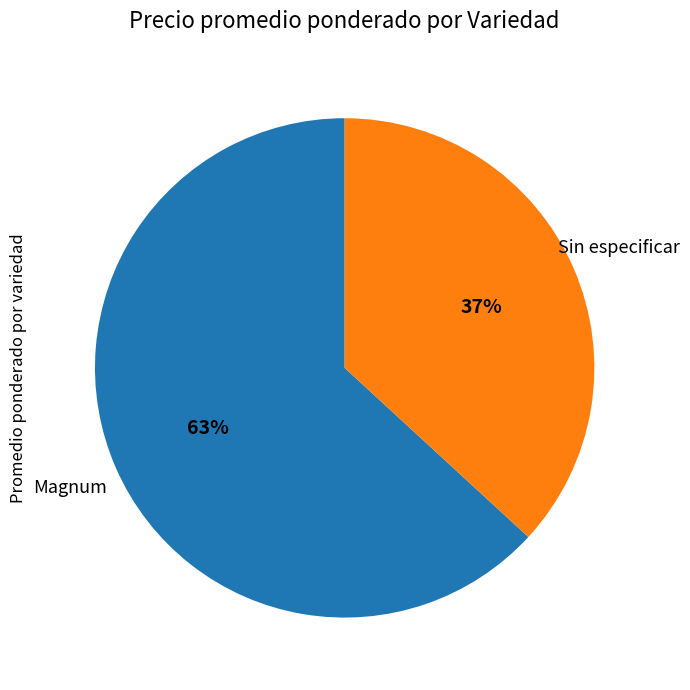

To the nearest percent, what is the average slice percentage?

50%